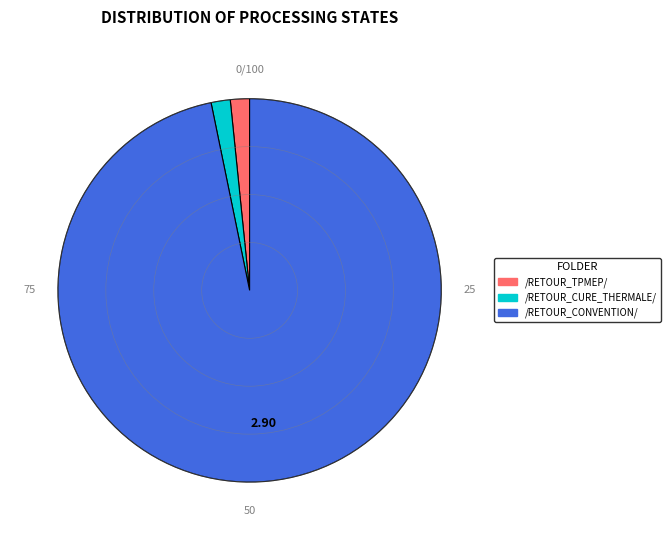

Which has a higher value, /RETOUR_CONVENTION/ or /RETOUR_CURE_THERMALE/?

/RETOUR_CONVENTION/